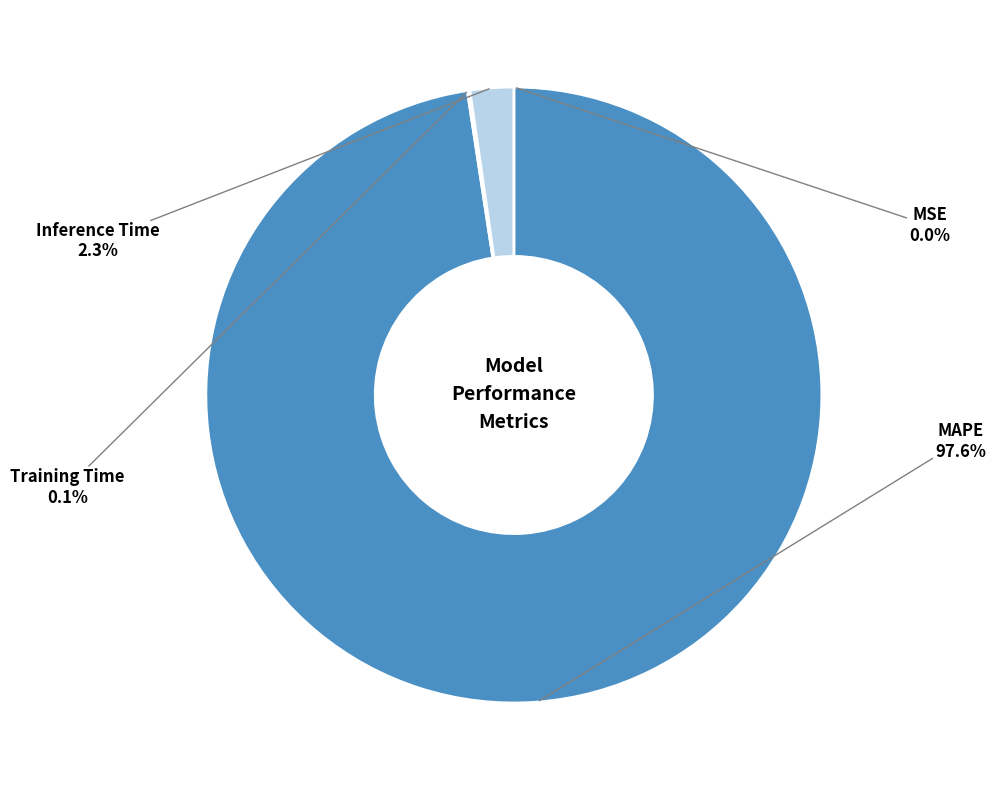

Does any single category account for the majority?

Yes